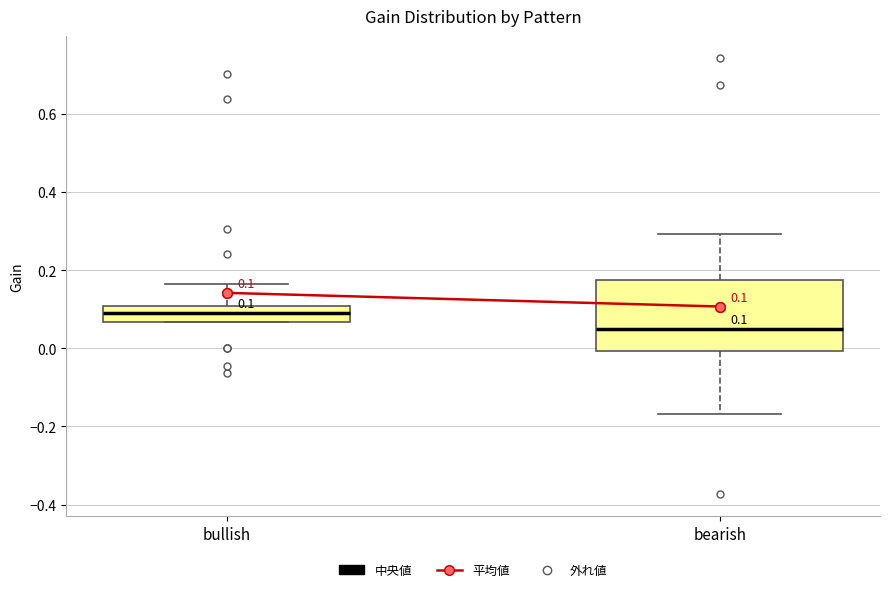

Which box's median line is the lowest?

bearish